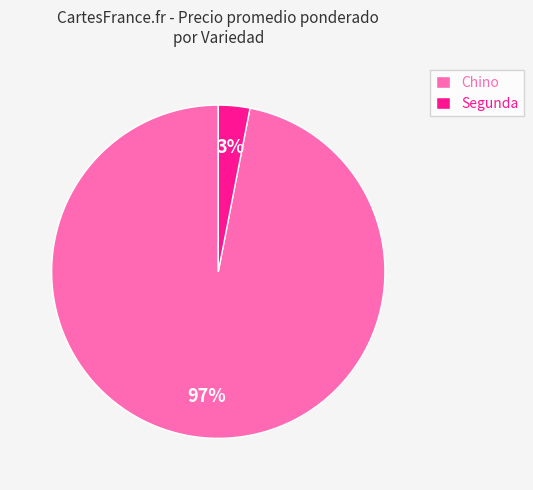

Which has a higher value, Chino or Segunda?

Chino